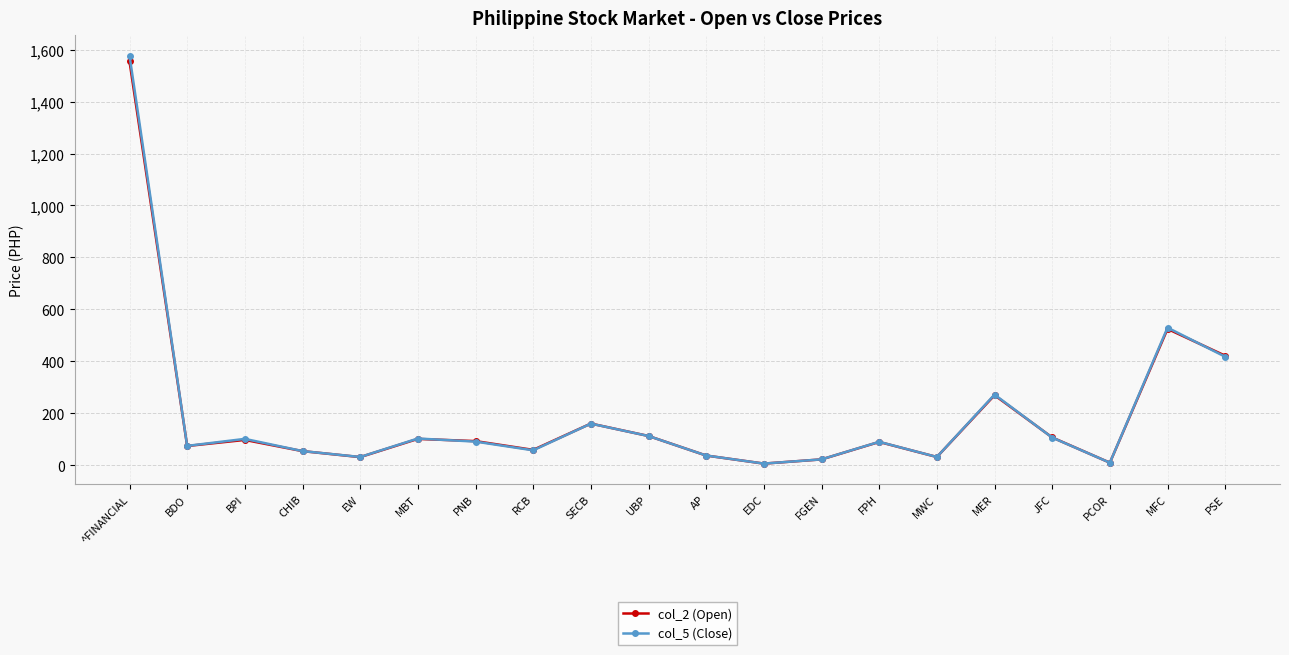

At which label is col_2 (Open) closest to 780?

MFC